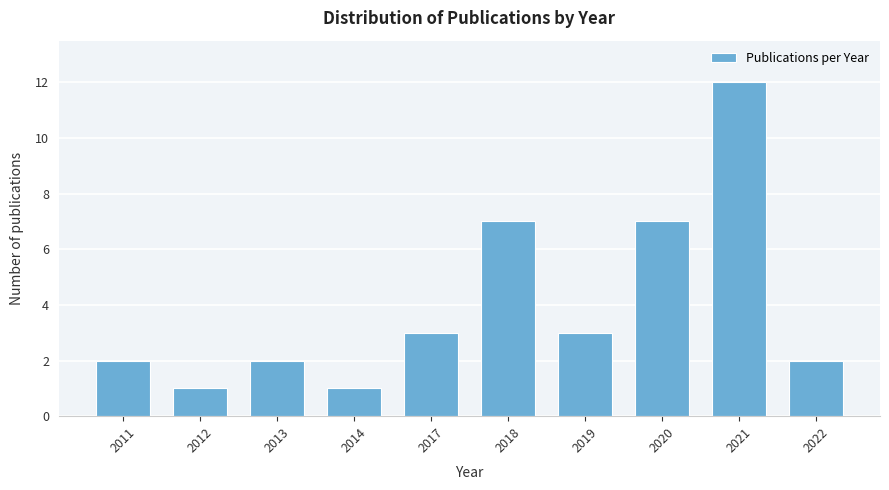

Reading left to right, extract all data points from this chart.

2	1	2	1	3	7	3	7	12	2